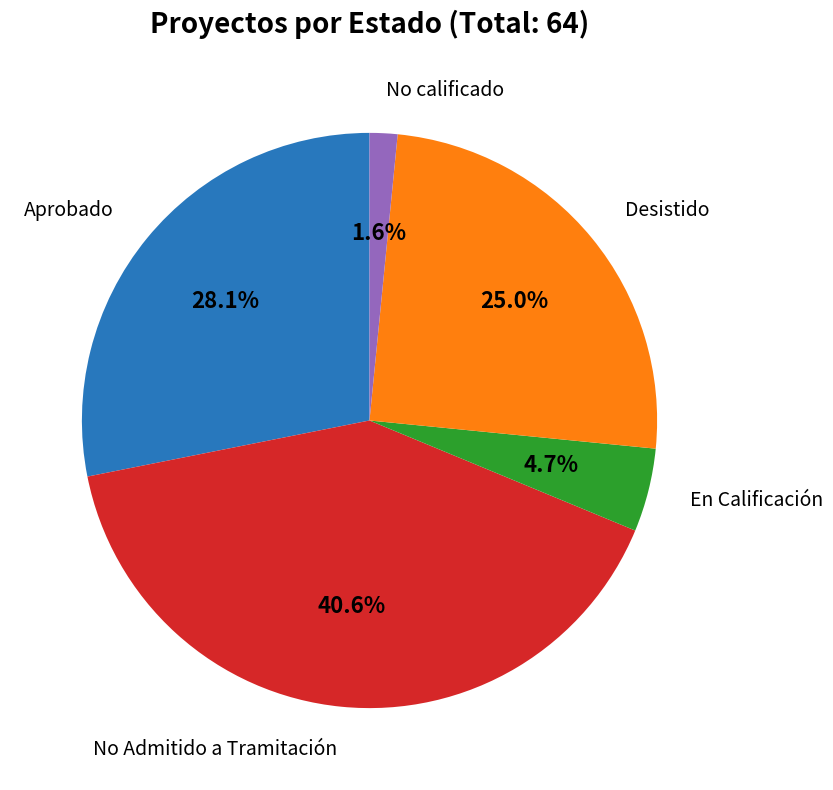

Does any single category account for the majority?

No